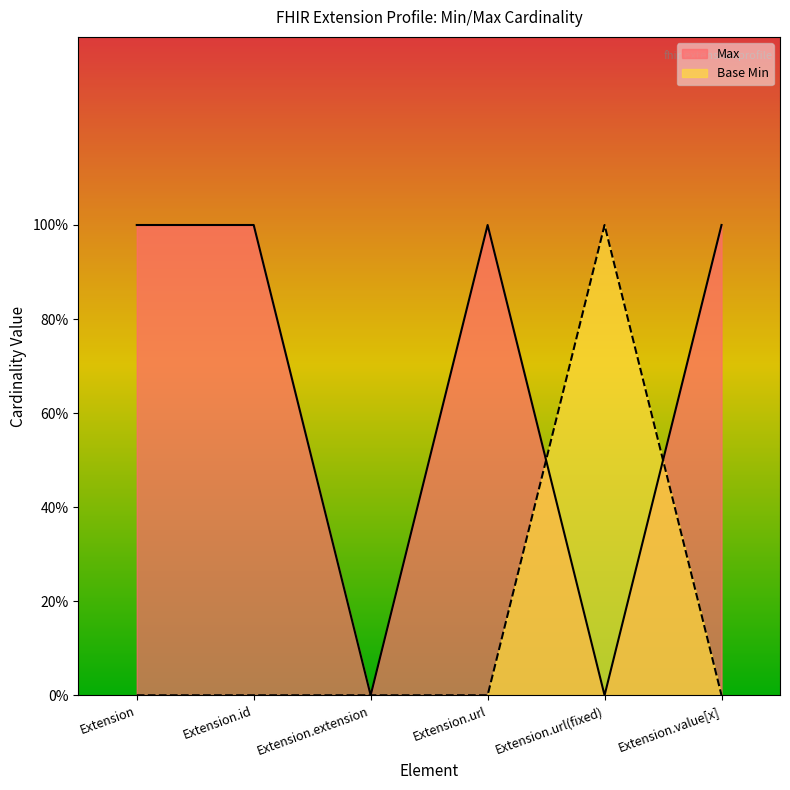

What is the label of the 2nd point from the right?

Extension.url(fixed)